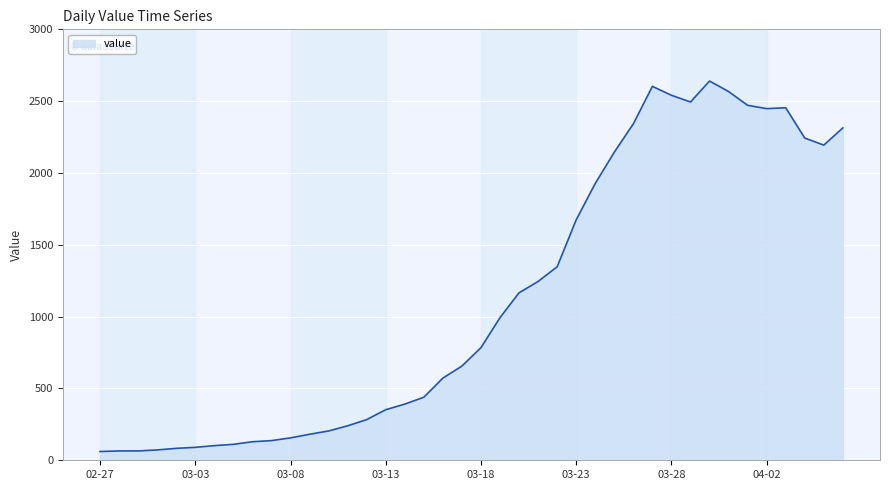

What is the minimum value shown in the chart?

61